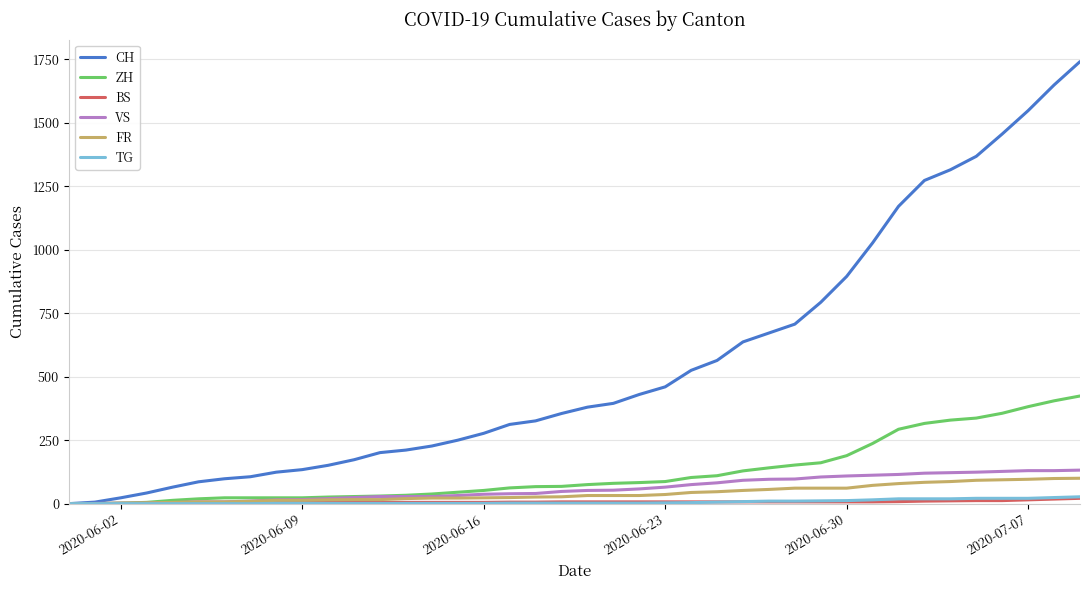

What is the sum of all TG values?

271